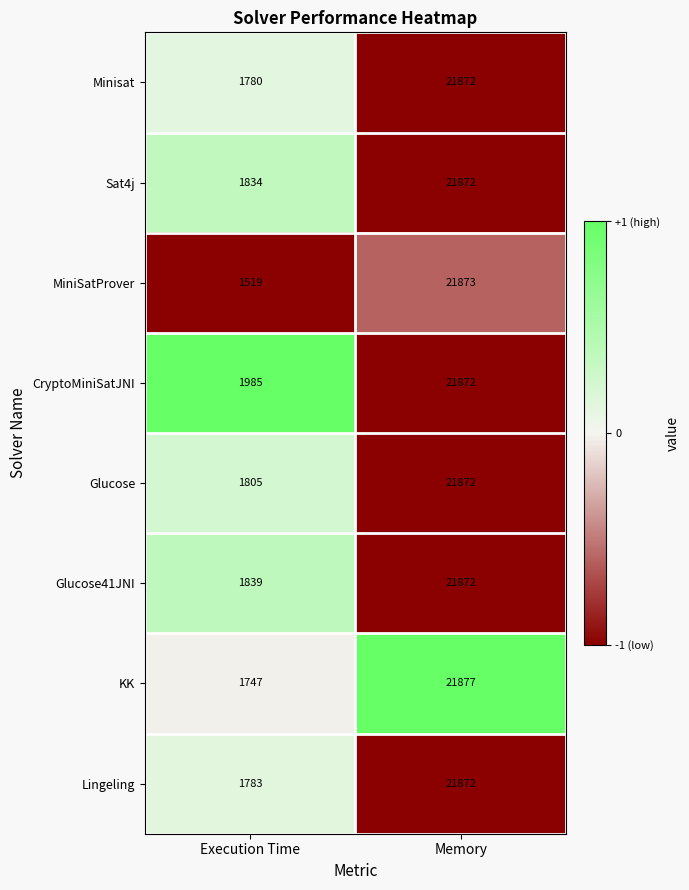

At which label does Glucose41JNI reach its minimum?

Execution Time